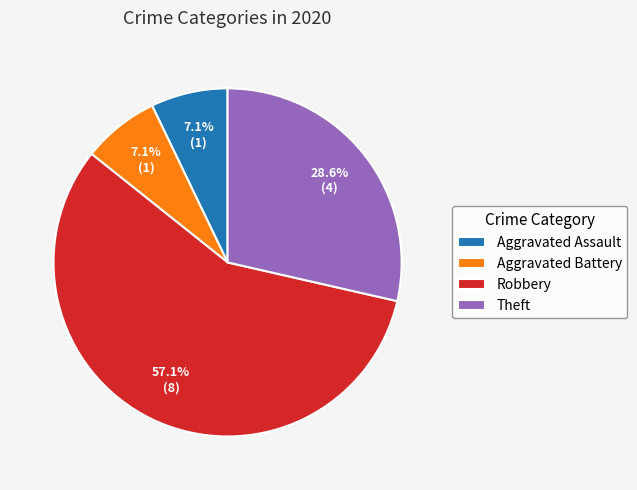

Is there a majority slice in this chart?

Yes